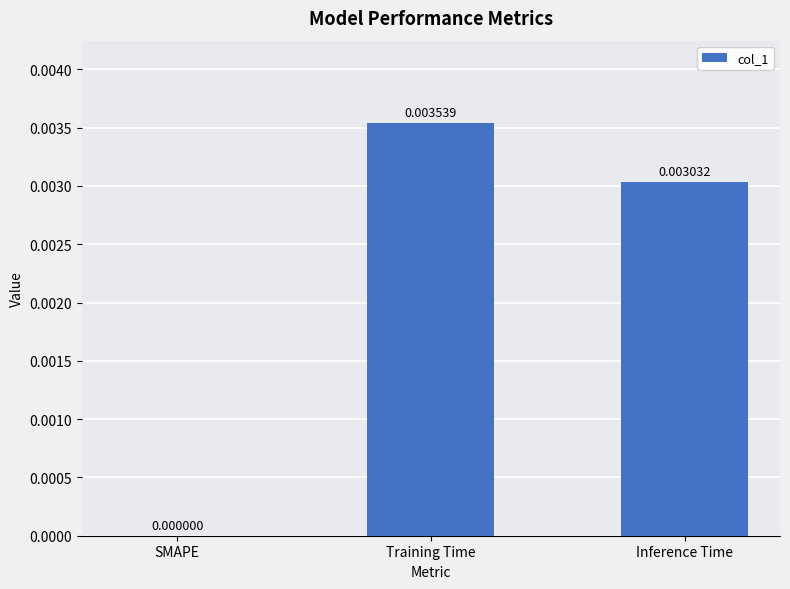

Between Training Time and SMAPE, which is larger?

Training Time